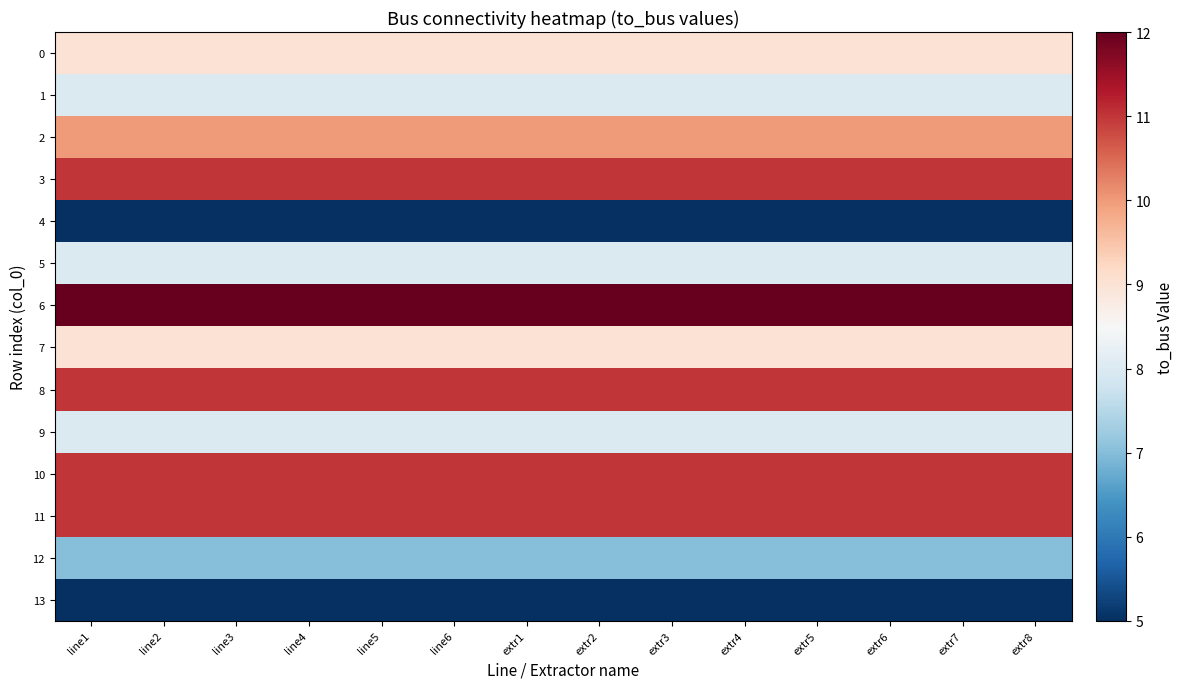

What is the spread (max minus min) of values at line1?

7